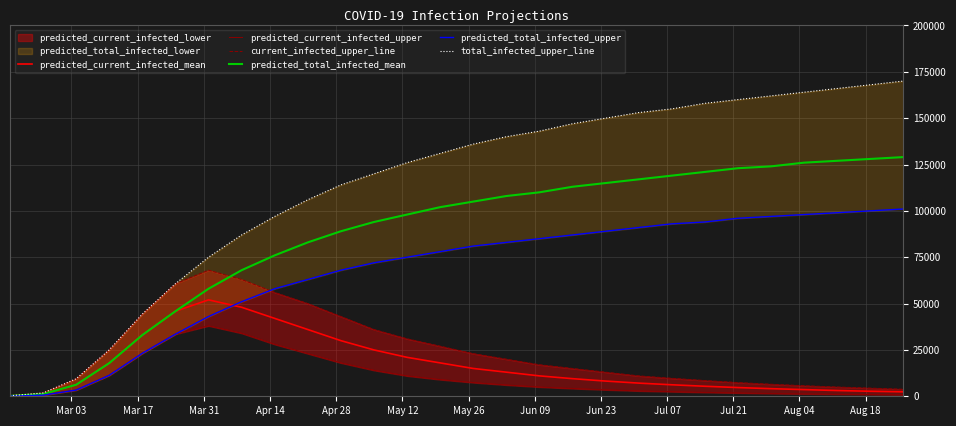

What is the maximum value shown in the chart?

170000